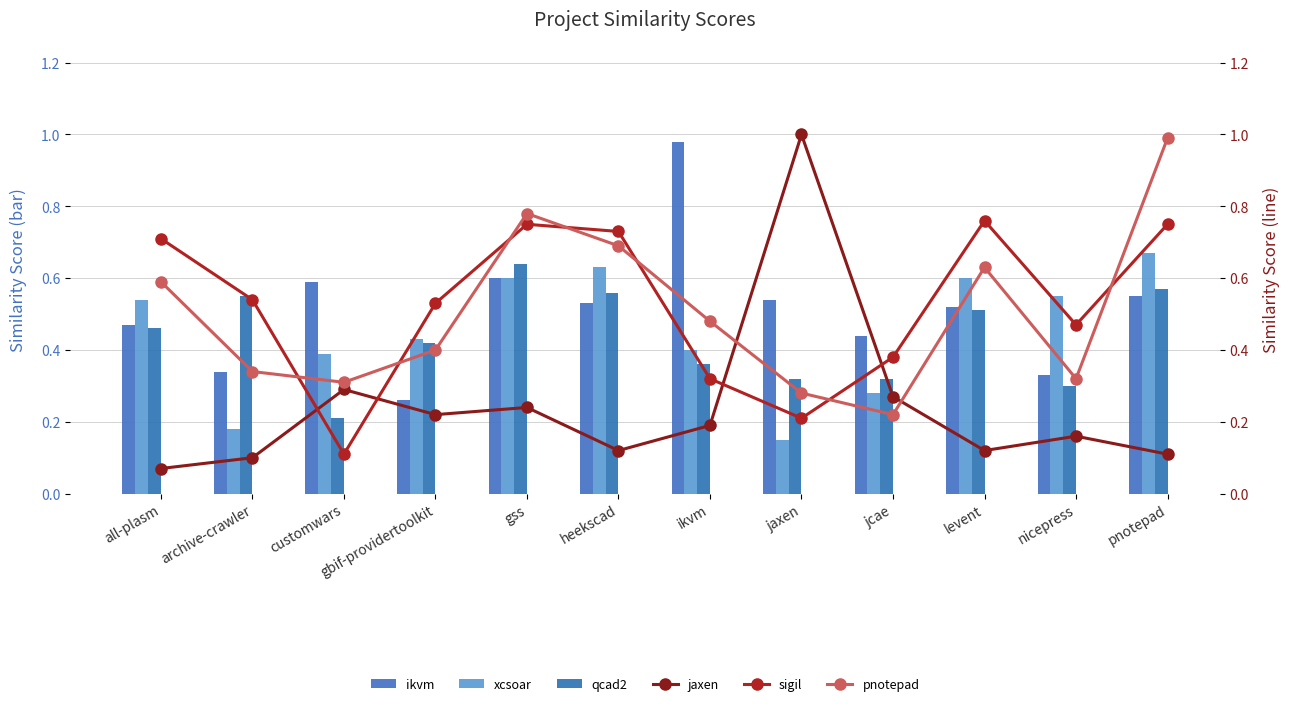

What is the maximum value for qcad2.csv?

0.6